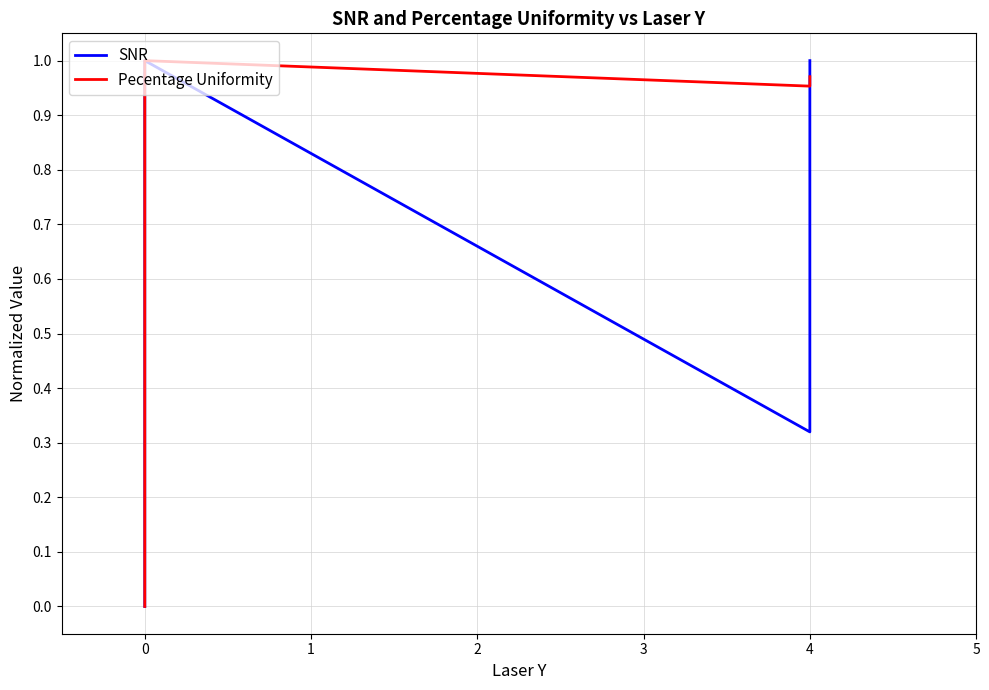

Count the number of categories in the chart.

13